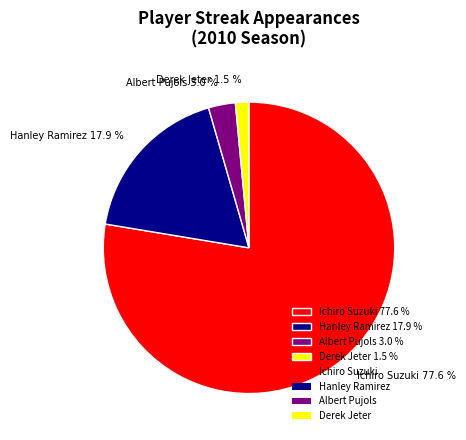

How many slices are in this pie chart?

4